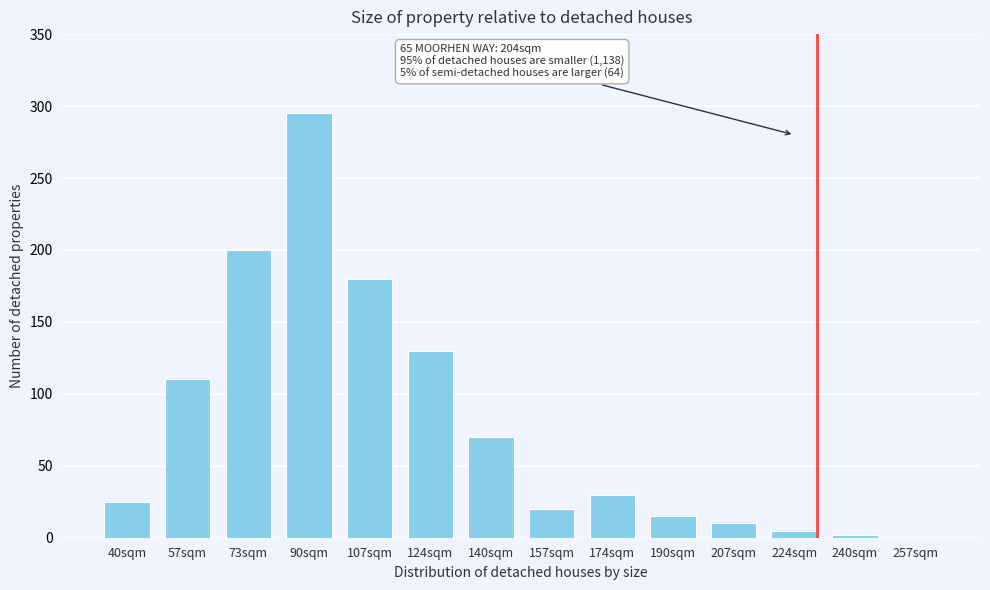

Reading right to left, what are all the values shown in this chart?

257sqm=0	240sqm=2	224sqm=5	207sqm=10	190sqm=15	174sqm=30	157sqm=20	140sqm=70	124sqm=130	107sqm=180	90sqm=295	73sqm=200	57sqm=110	40sqm=25